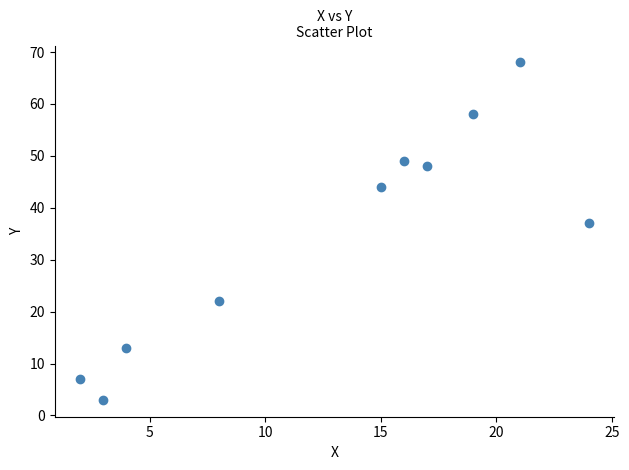

What is the average X value?

13